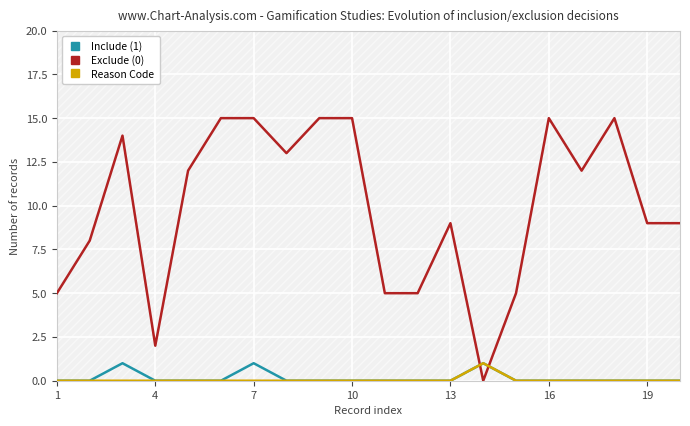

True or false: Exclude (0) has a value of 9 at 13.

True